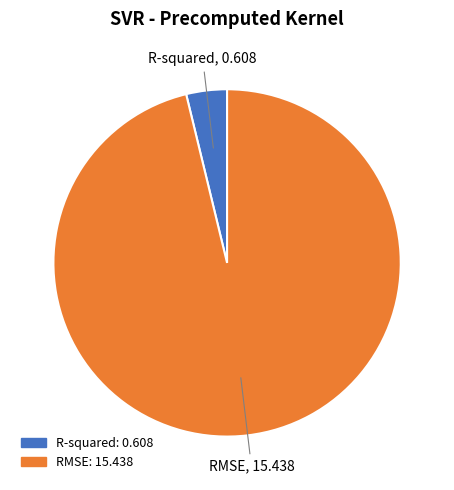

What is the largest slice in the pie chart?

RMSE